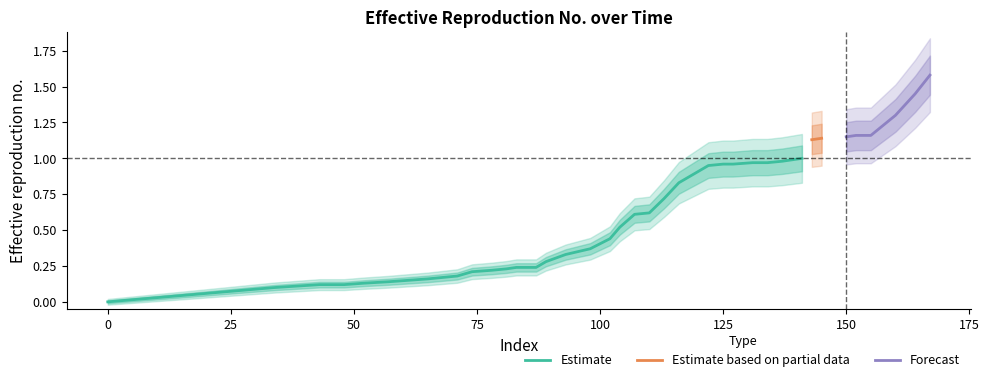

List the labels in order of value, smallest first.

0, 34, 43, 48, 52, 57, 61, 65, 68, 71, 74, 78, 81, 83, 87, 89, 93, 98, 102, 104, 107, 110, 113, 116, 122, 125, 127, 131, 134, 137, 139, 141, 143, 145, 150, 152, 155, 160, 164, 167